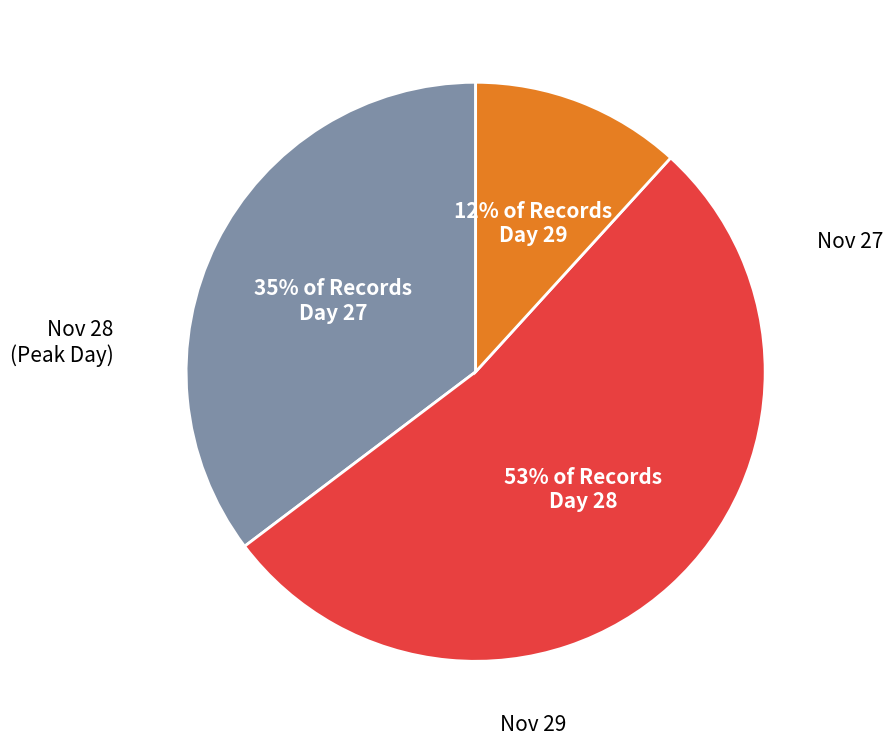

To the nearest percent, what is the difference between the largest and smallest slice percentages?

41%